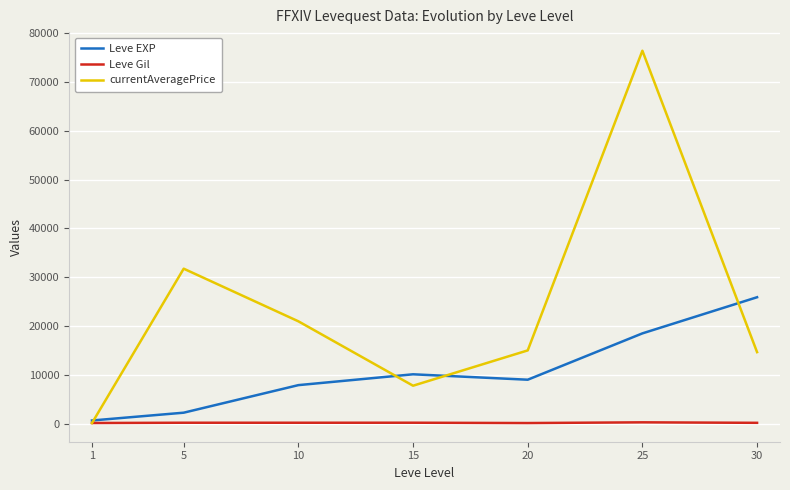

List the series in order of their peak value, lowest first.

Leve Gil, Leve EXP, currentAveragePrice